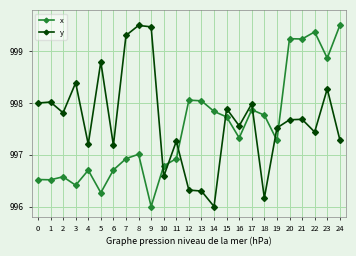

At 8, list the series in order from smallest to largest.

x, y